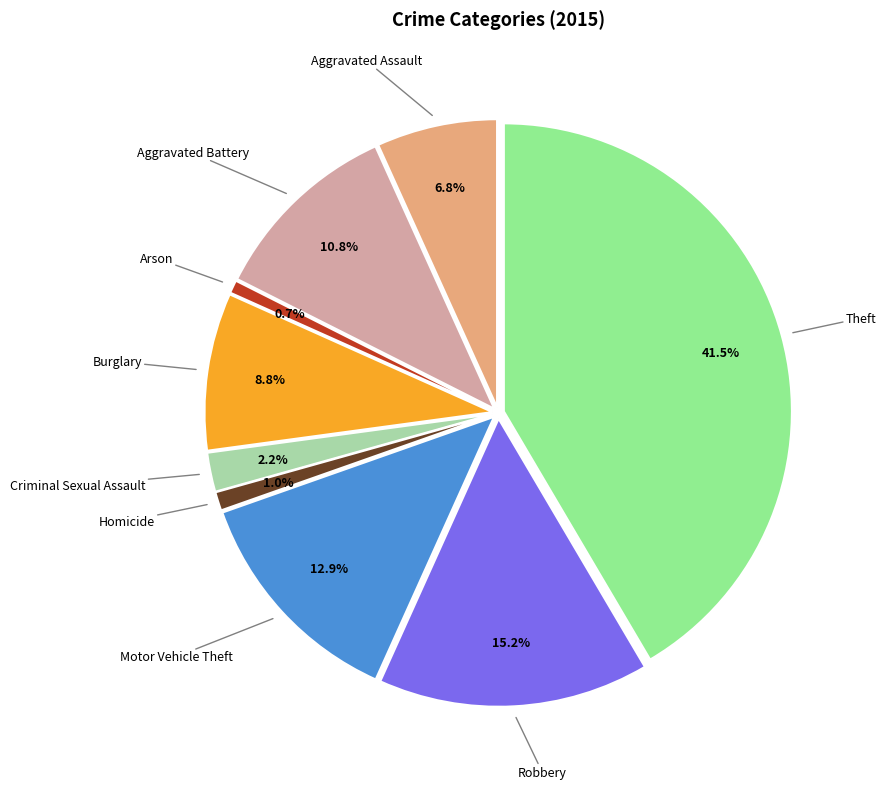

Is there a majority slice in this chart?

No